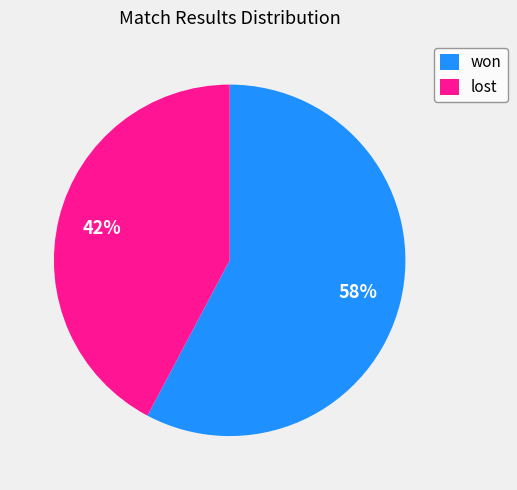

Approximately how many times larger is the value at won compared to lost?

1.4